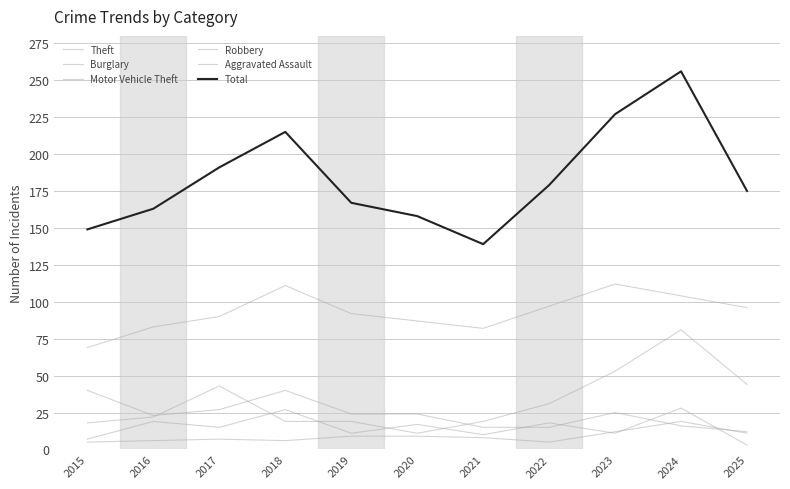

True or false: Theft has more than 1 points higher than both neighbors.

True